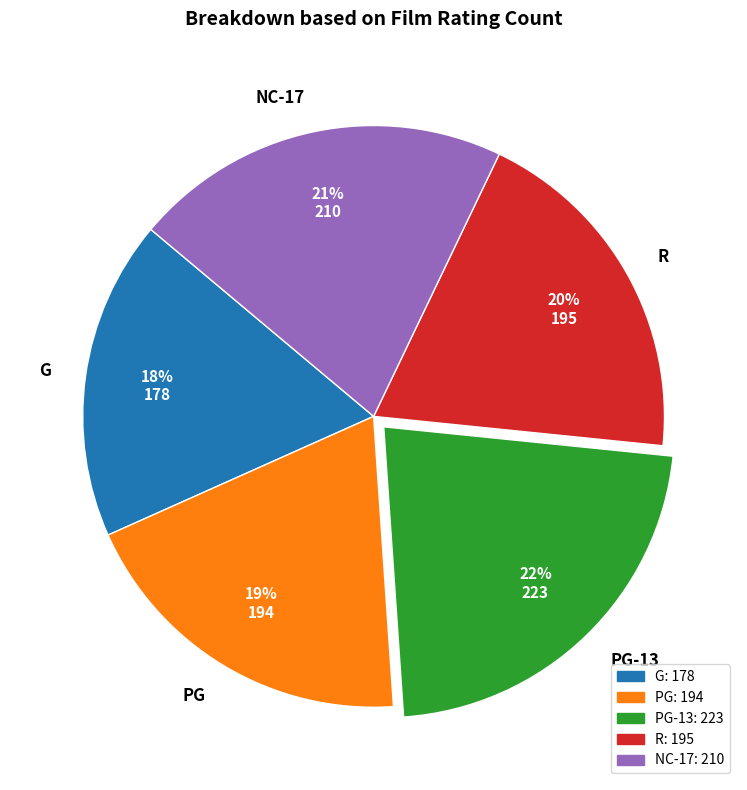

How many segments does this pie chart have?

5